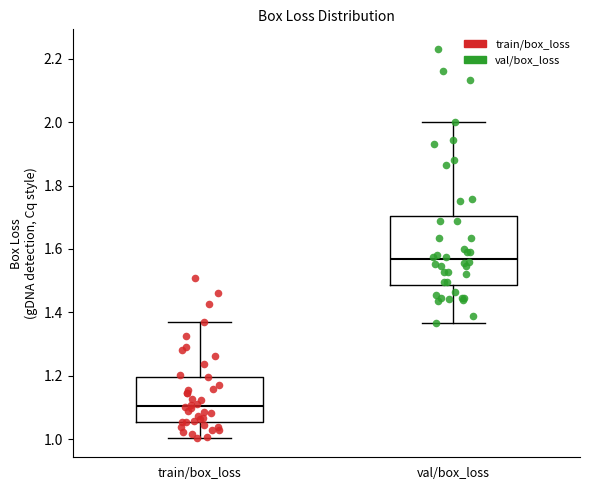

Which box has the lowest median line?

train/box_loss